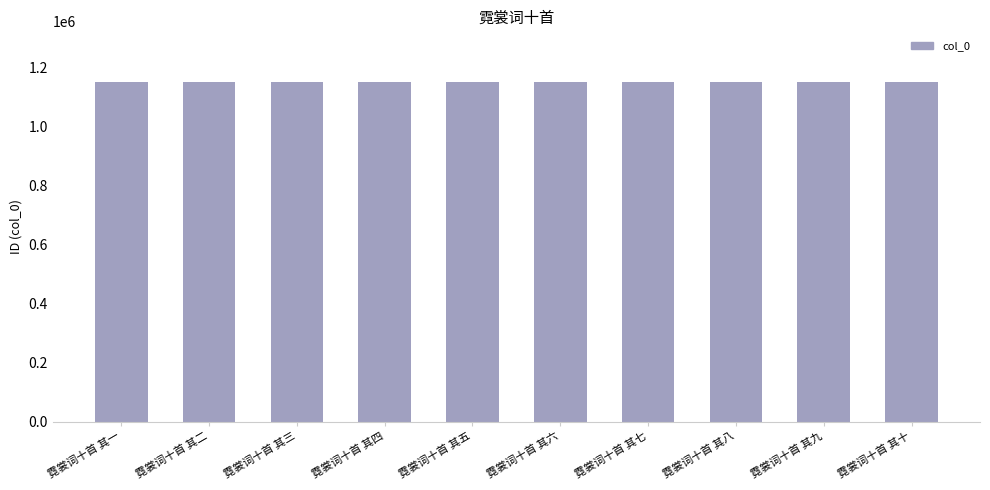

What is the minimum value shown in the chart?

1150943